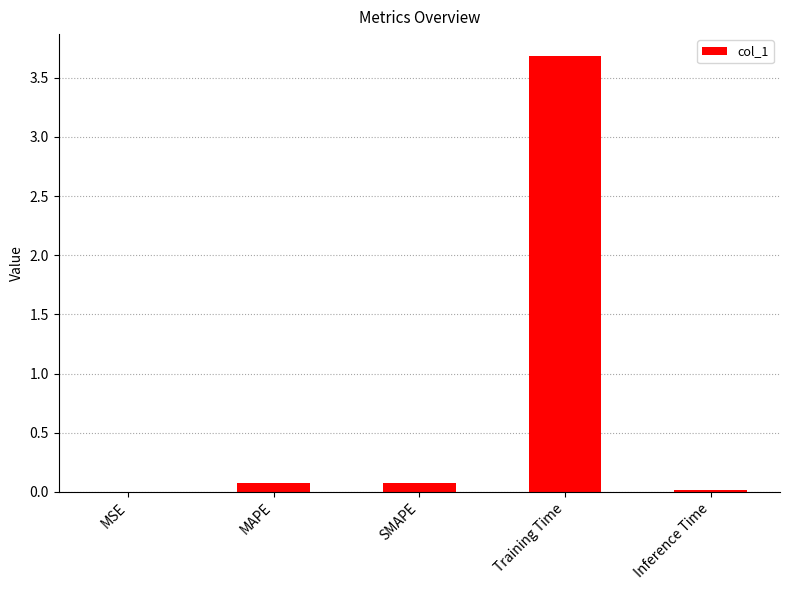

What is the sum of all values?

3.9